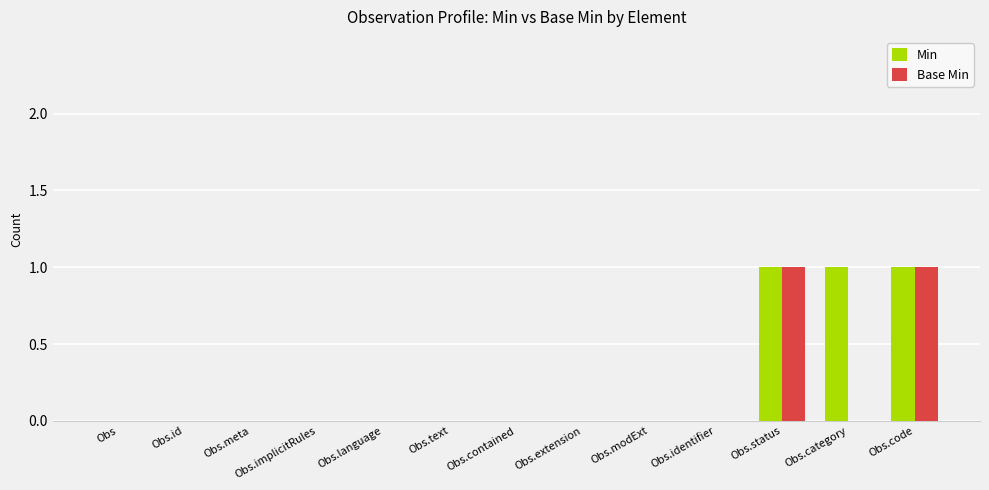

Which series has the largest total across all categories?

Min